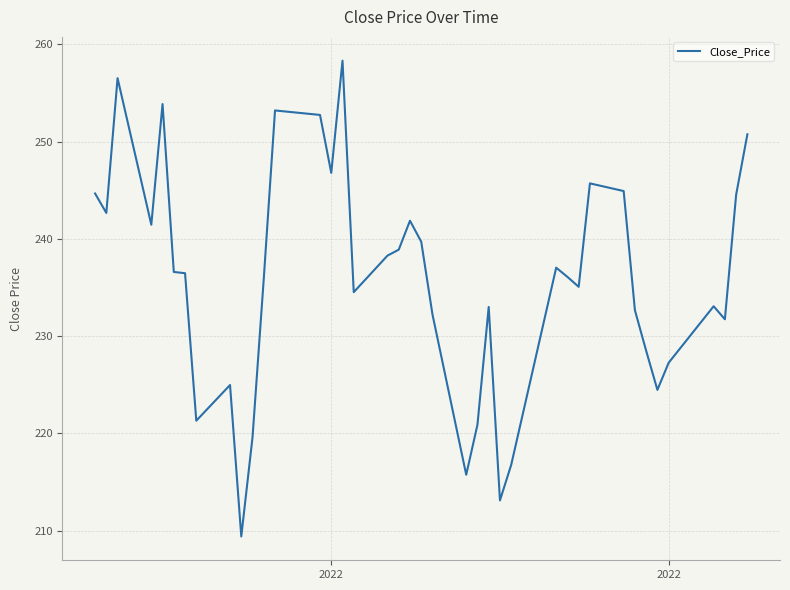

Is this an area chart (filled region under the line)?

No